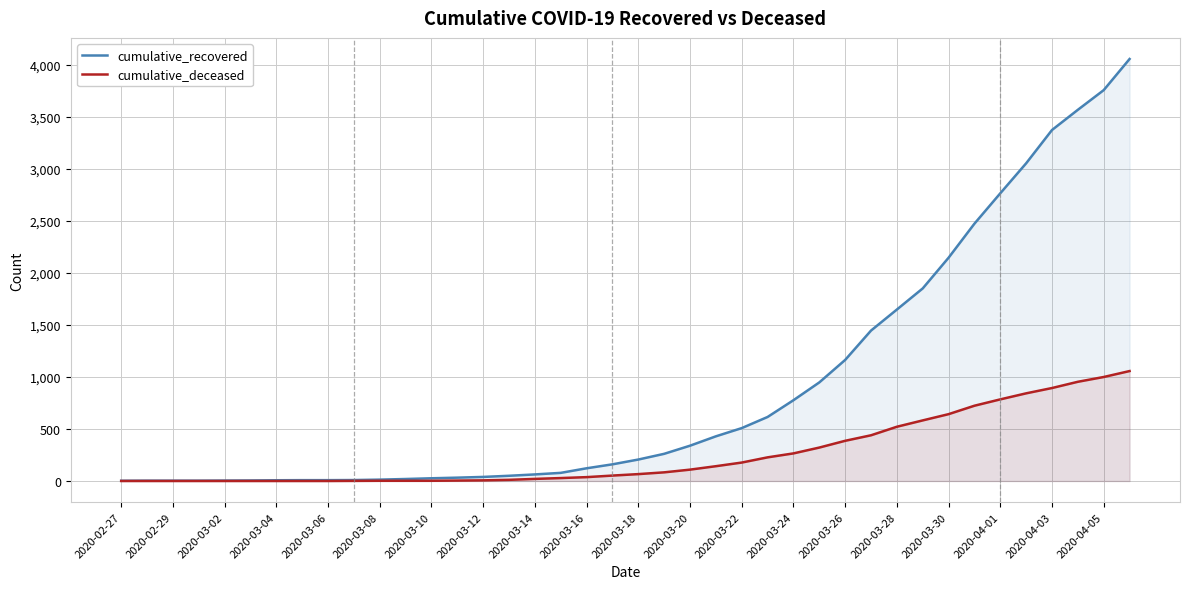

What is the highest value of the cumulative_recovered series?

4054